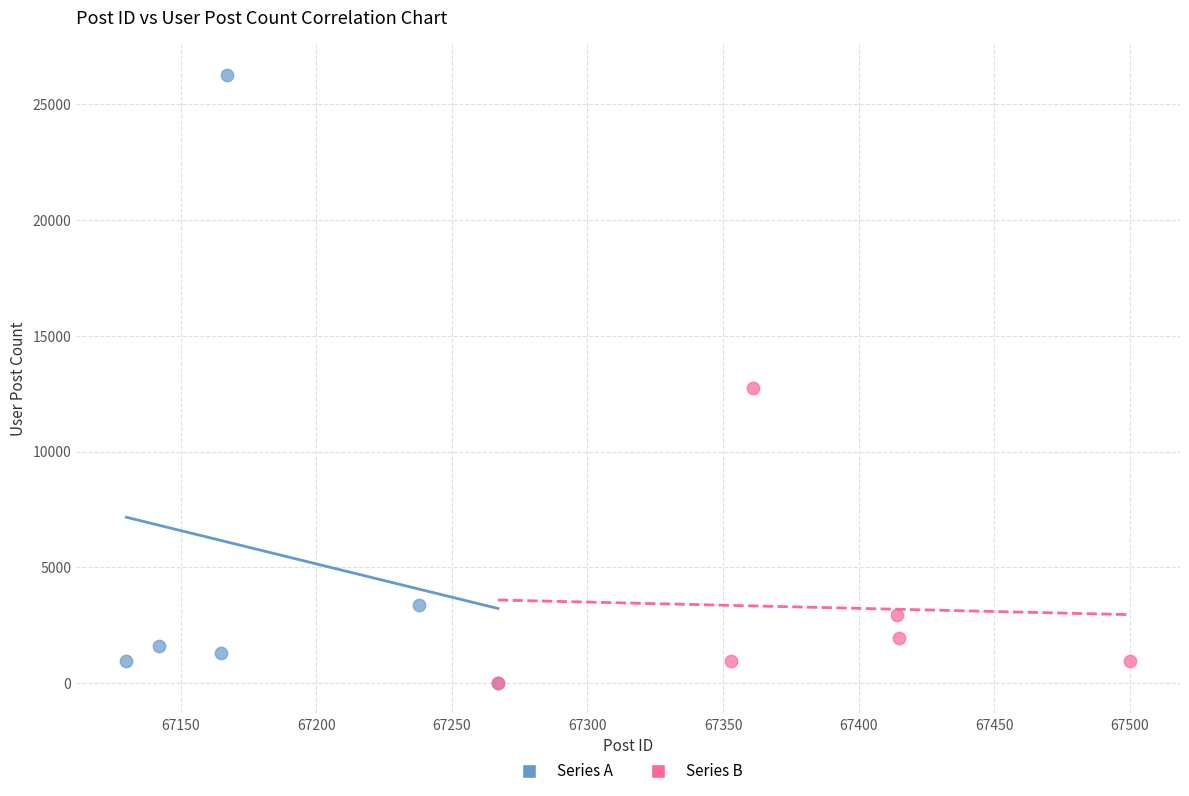

Which series contains the highest Y value?

Series A